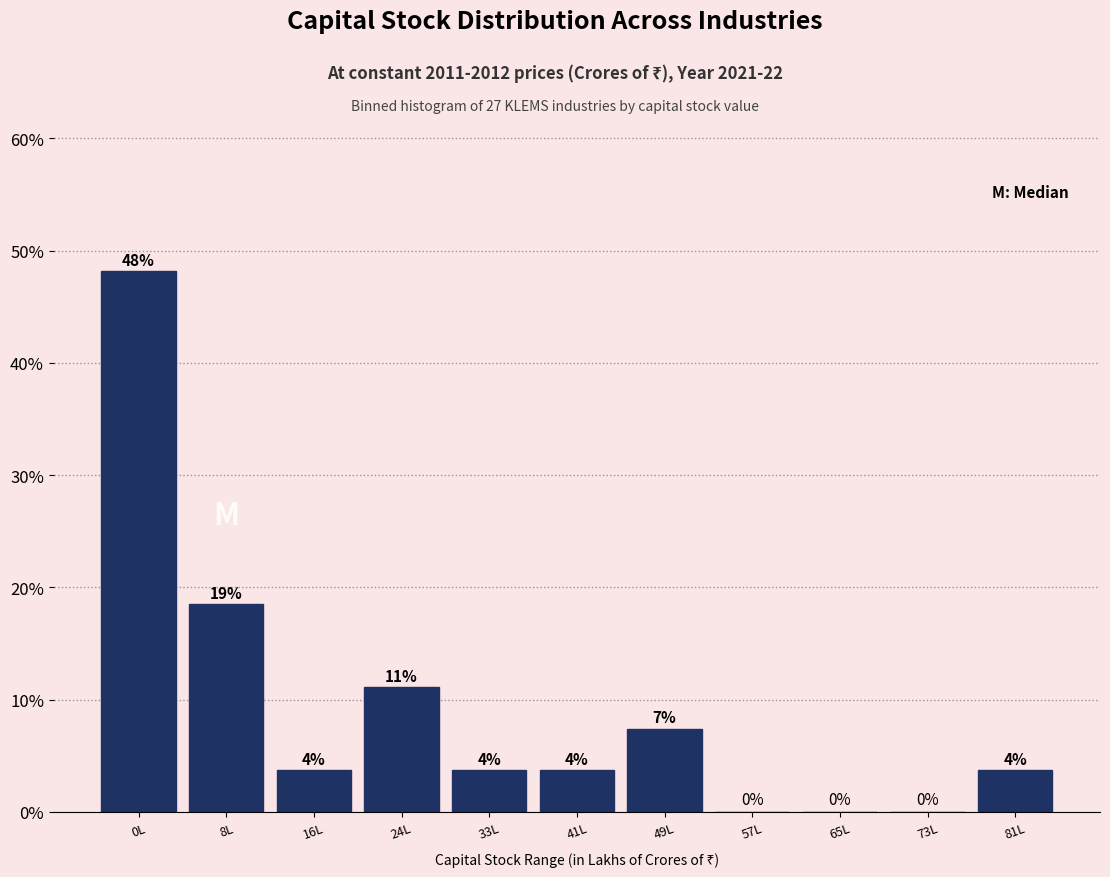

Are the bars horizontal?

No